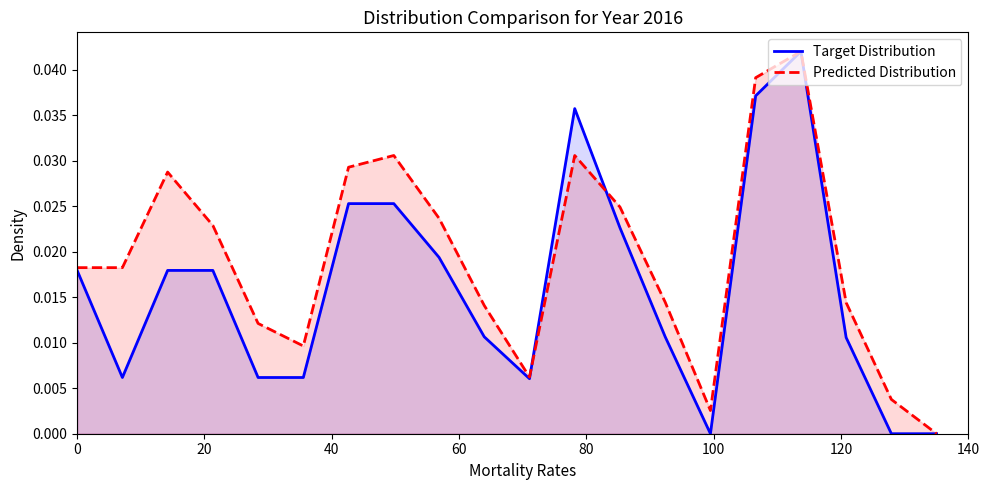

List the series in order of their overall mean, lowest first.

Target Distribution, Predicted Distribution